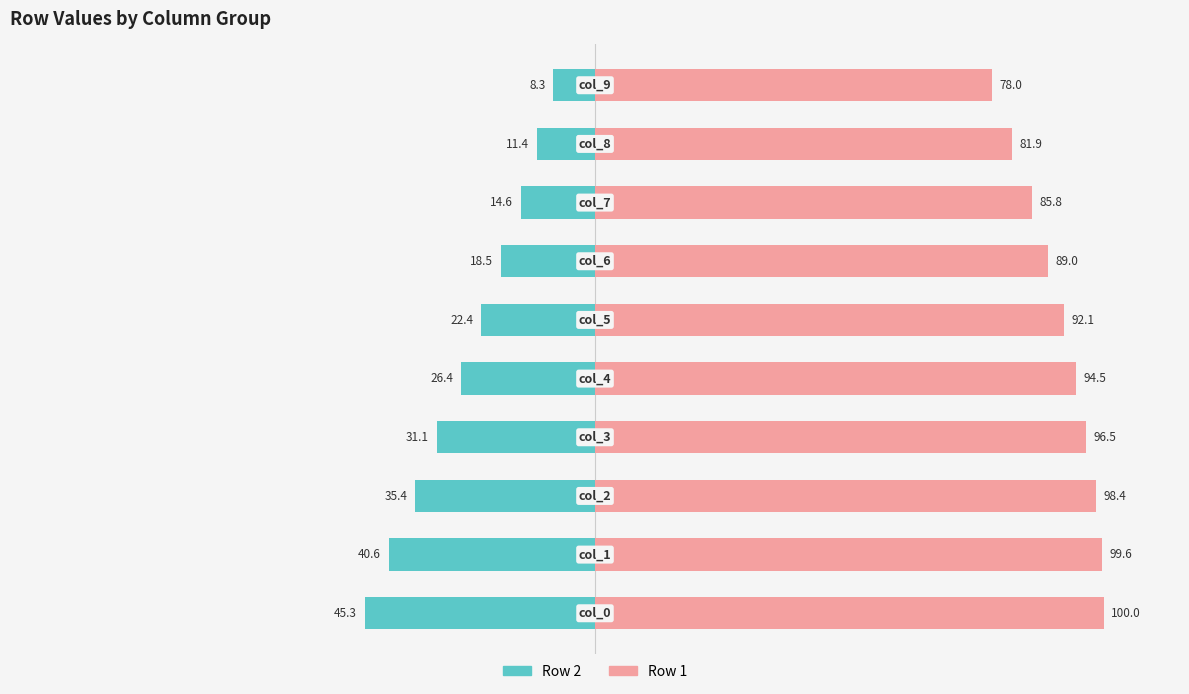

At which label does Row 2 first exceed -22?

6